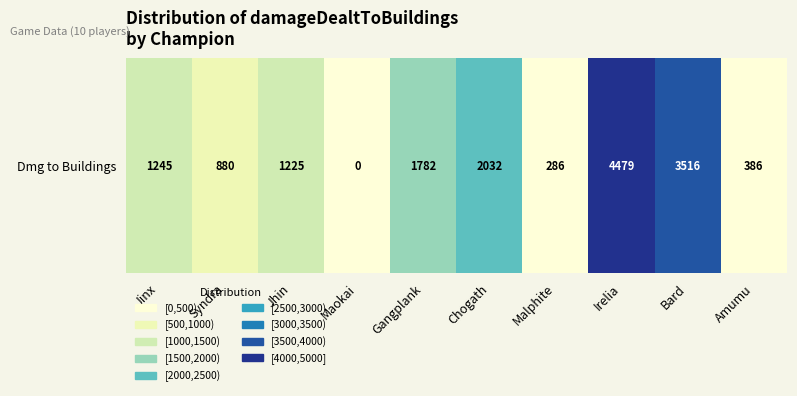

Rank the categories by value from highest to lowest.

Irelia, Bard, Chogath, Gangplank, Jinx, Jhin, Syndra, Amumu, Malphite, Maokai